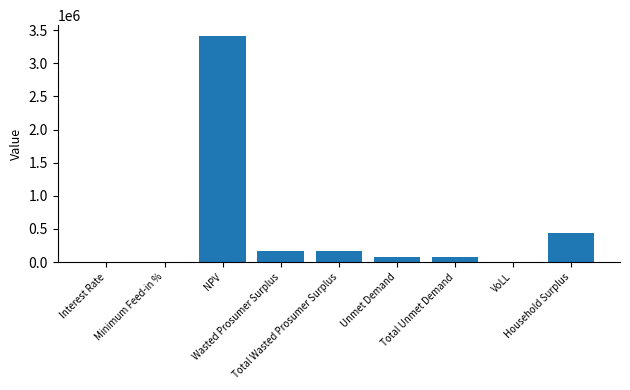

What is the greatest value displayed?

3406552.2